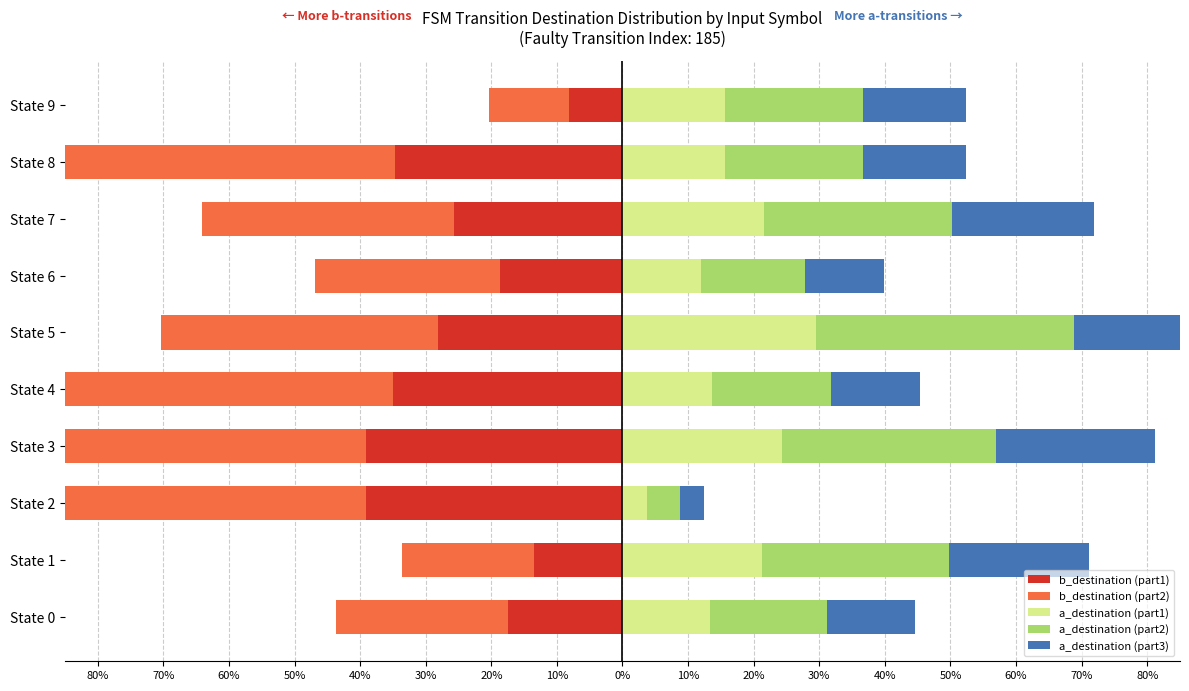

What are all the series names shown in the legend?

b_destination (part1), b_destination (part2), a_destination (part1), a_destination (part2), a_destination (part3)